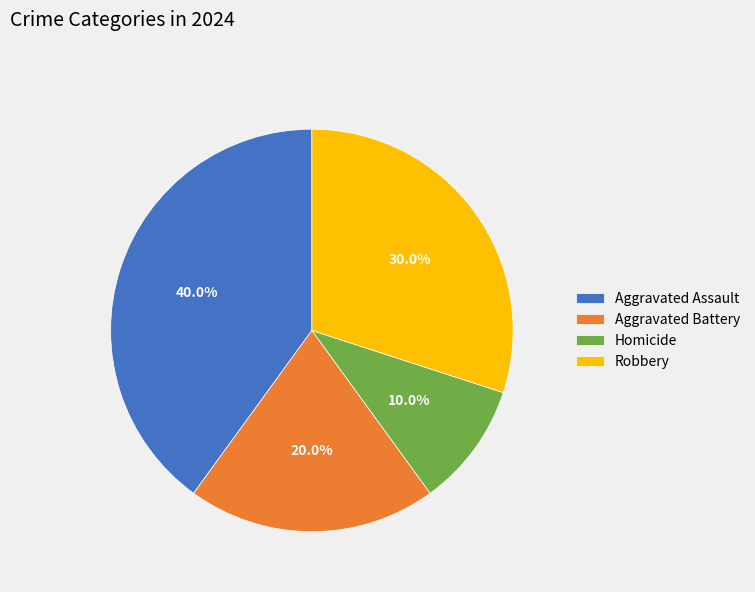

How many segments does this pie chart have?

4